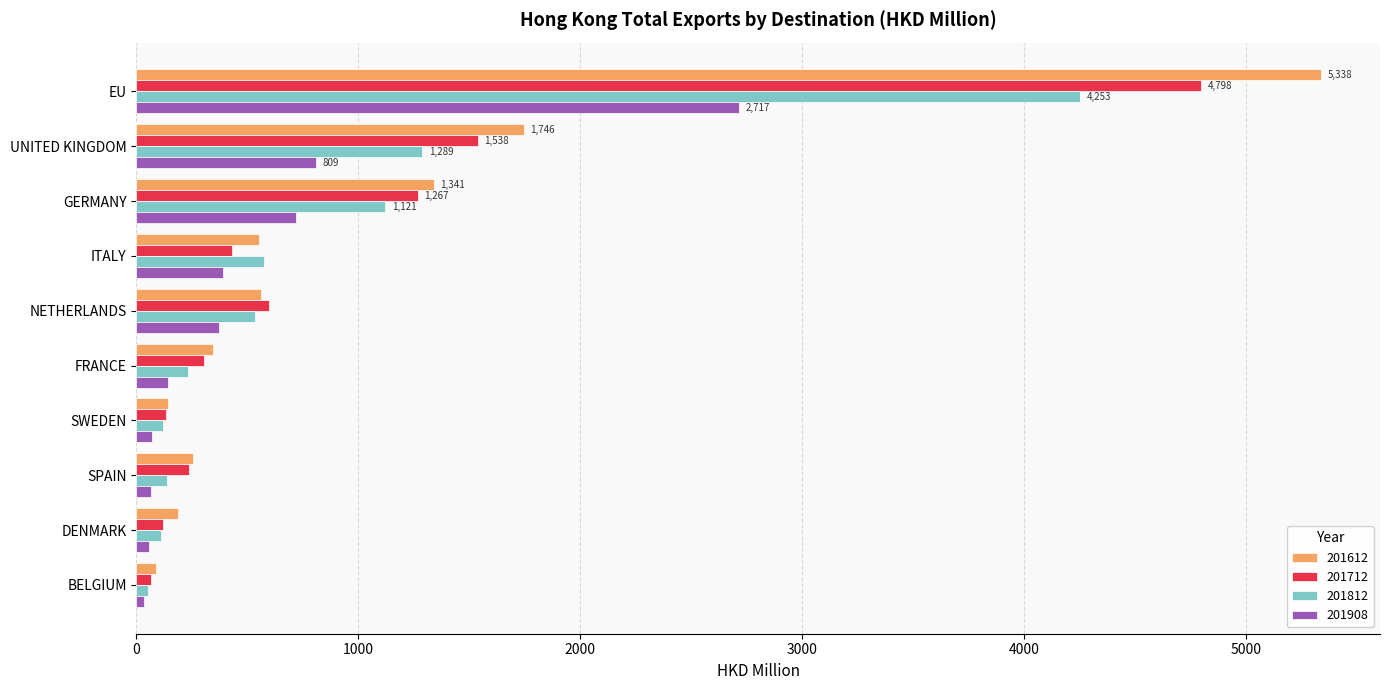

How many series are shown in this chart?

4